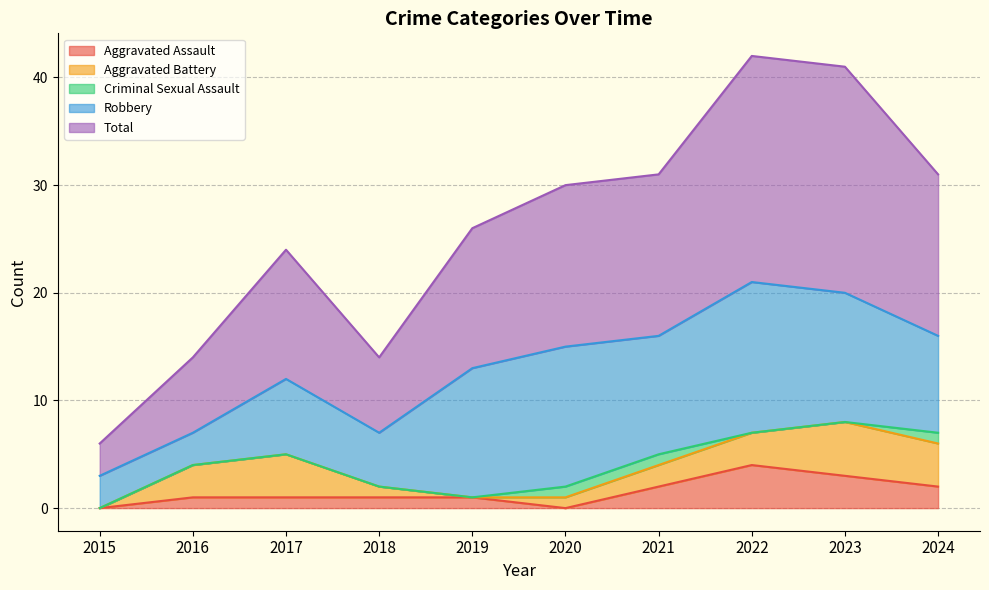

What is the value of the Aggravated Assault point at the 7th from the left?

2